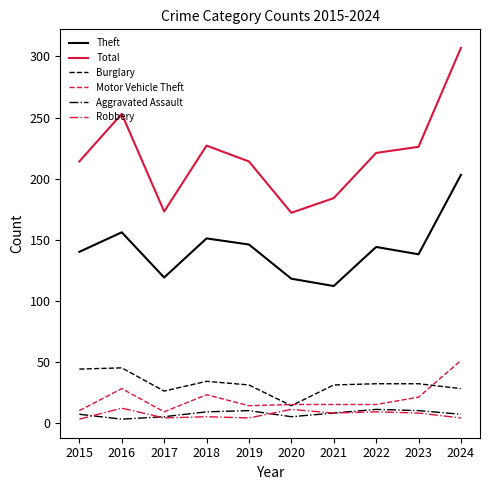

Is it true that Total equals 221 at 2022?

True